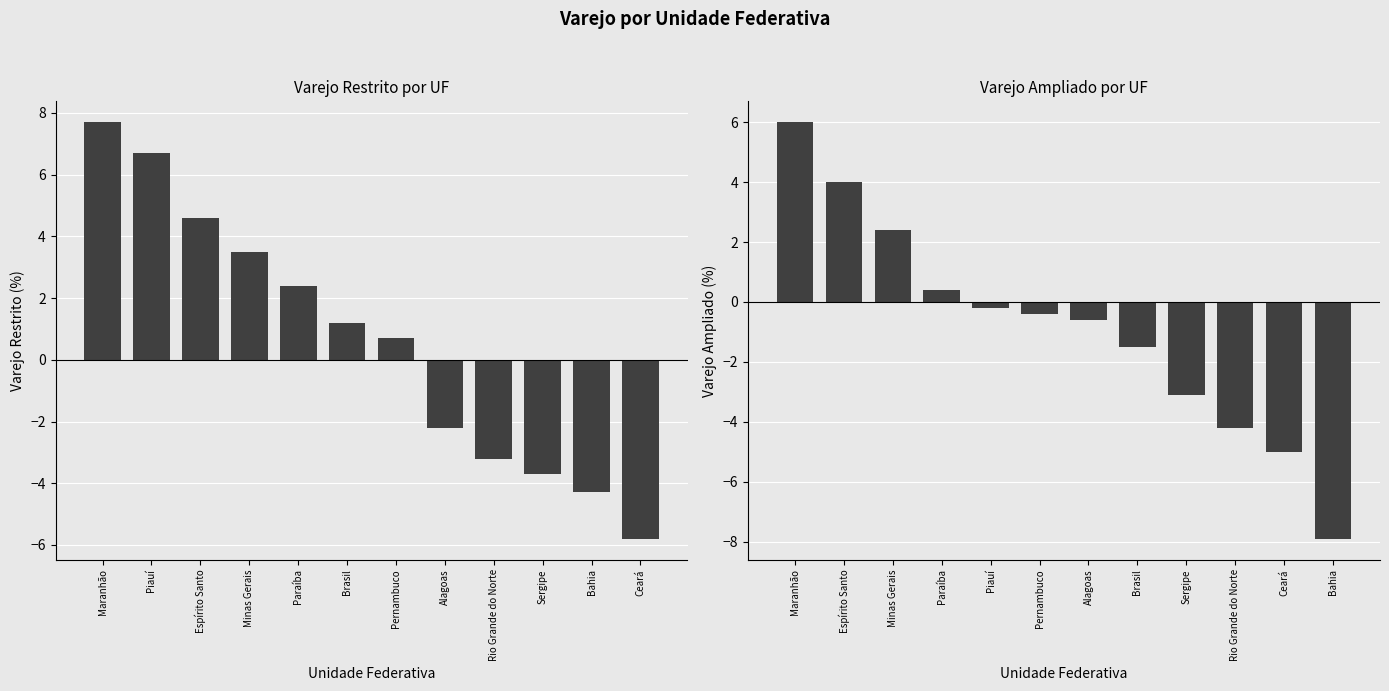

At Minas Gerais, list the series in order from smallest to largest.

Varejo Ampliado, Varejo Restrito